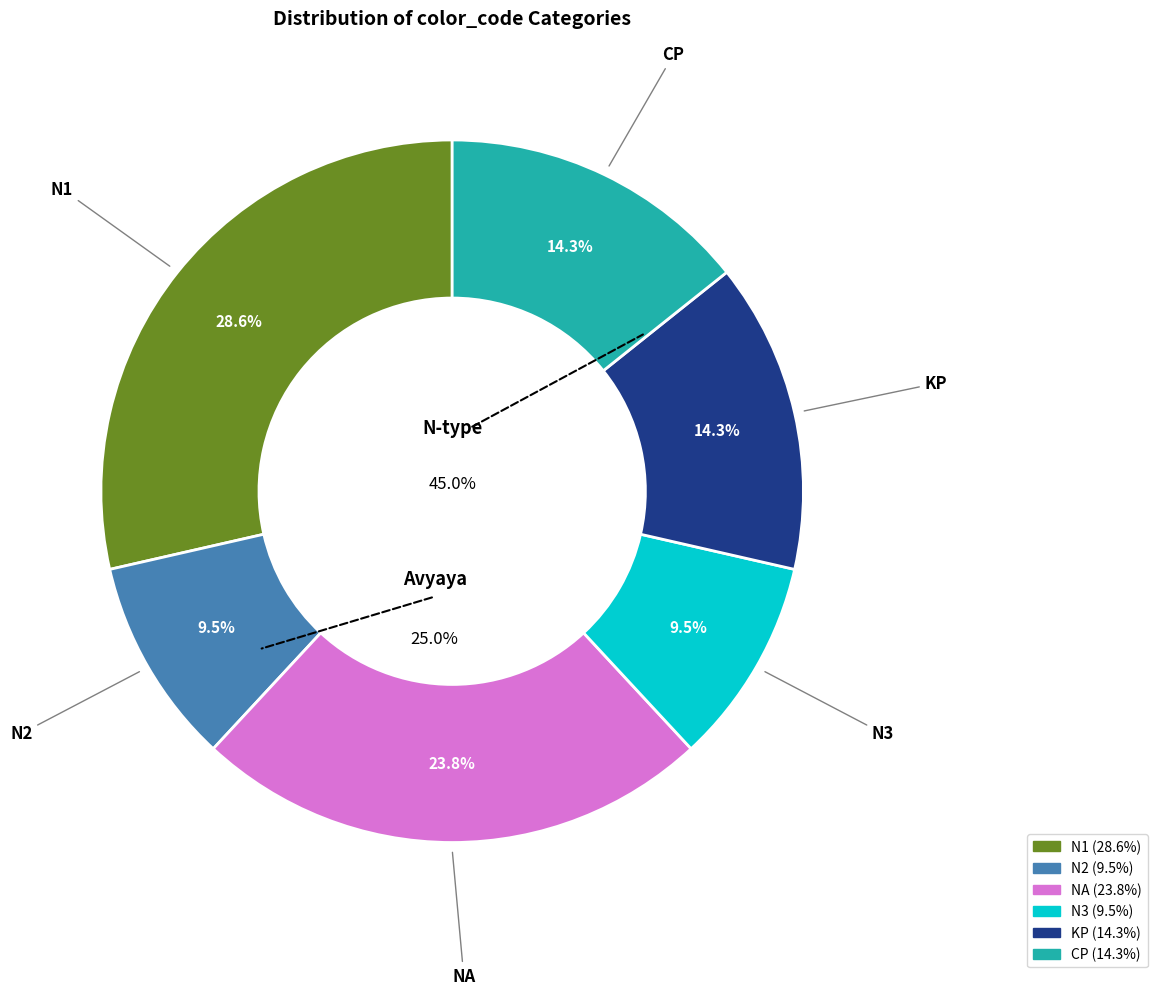

What is the largest slice in the pie chart?

N1